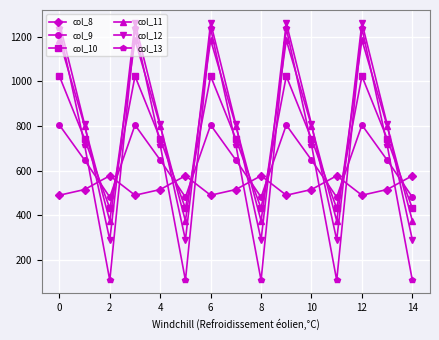

How many categories are shown in the chart?

15